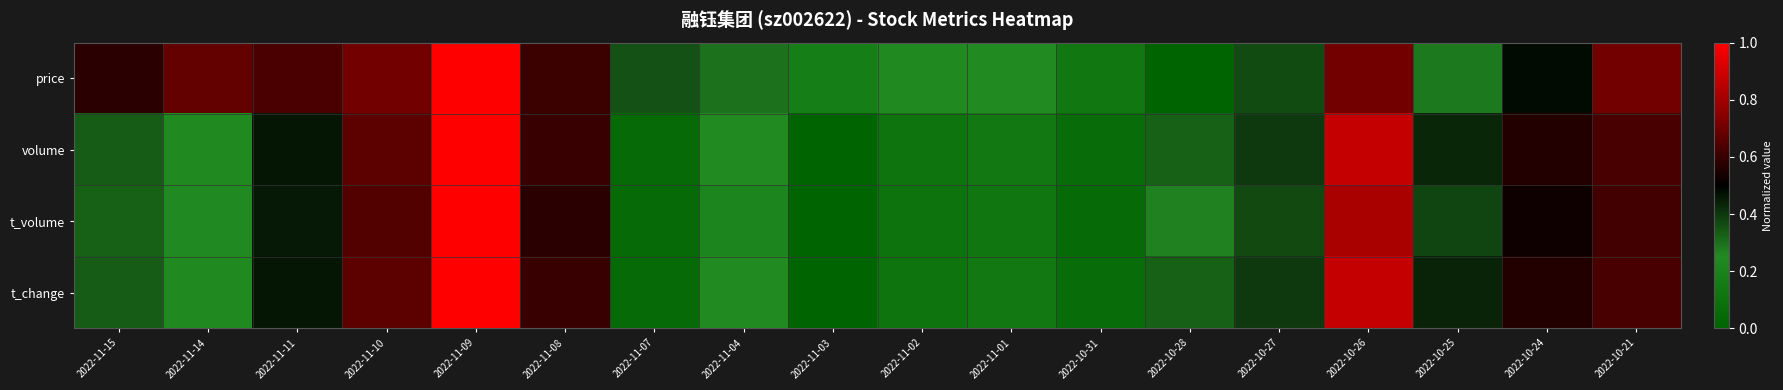

What is the difference between the highest and lowest values at 2022-10-26?

0.2